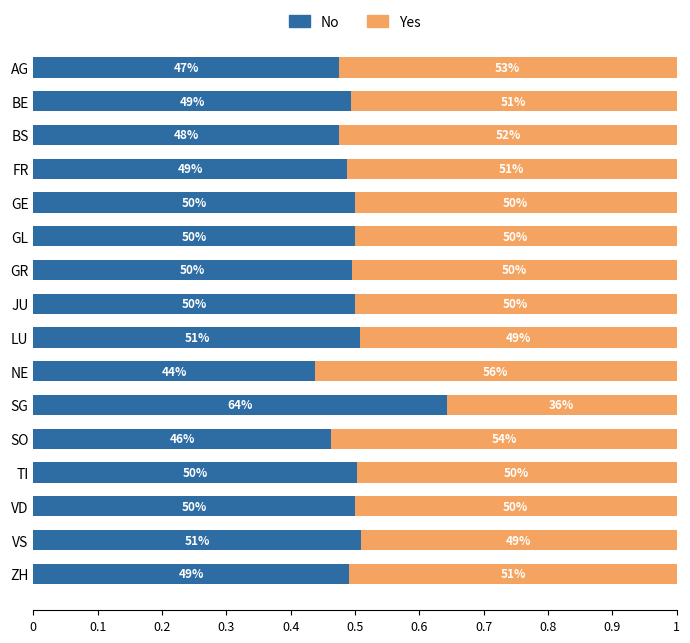

What are all the series names shown in the legend?

No, Yes